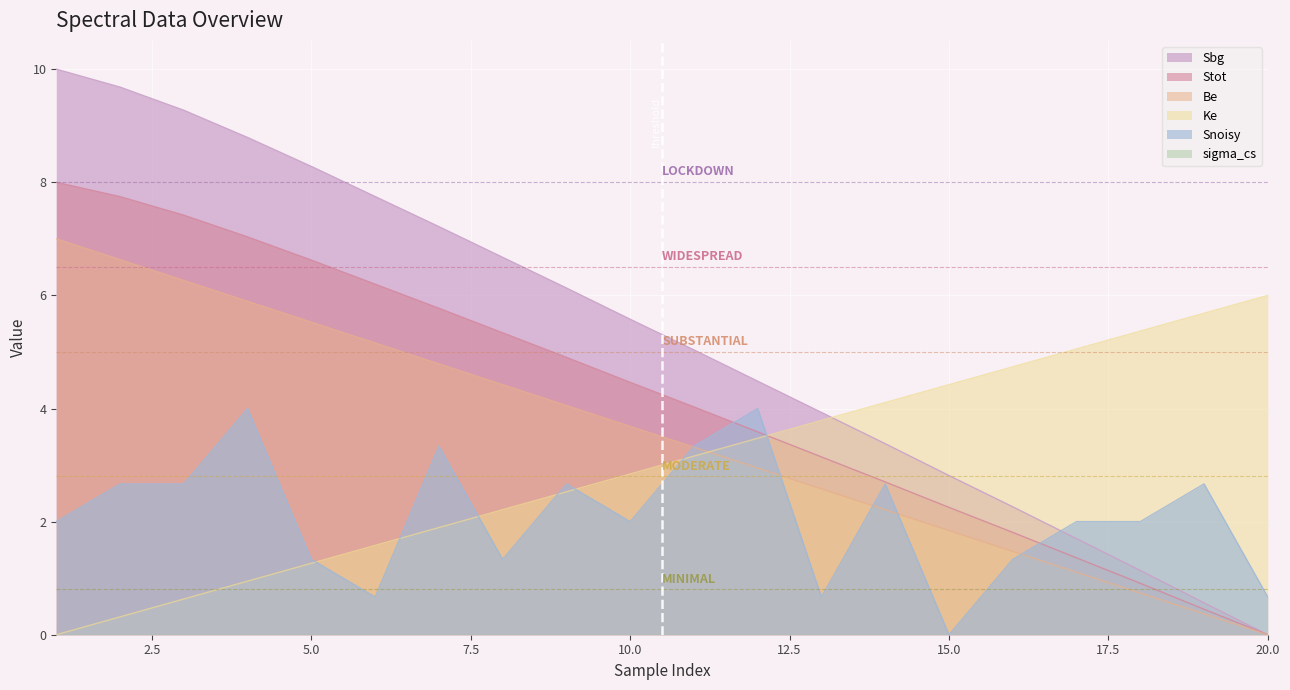

Between 10 and 15, which is larger?

10